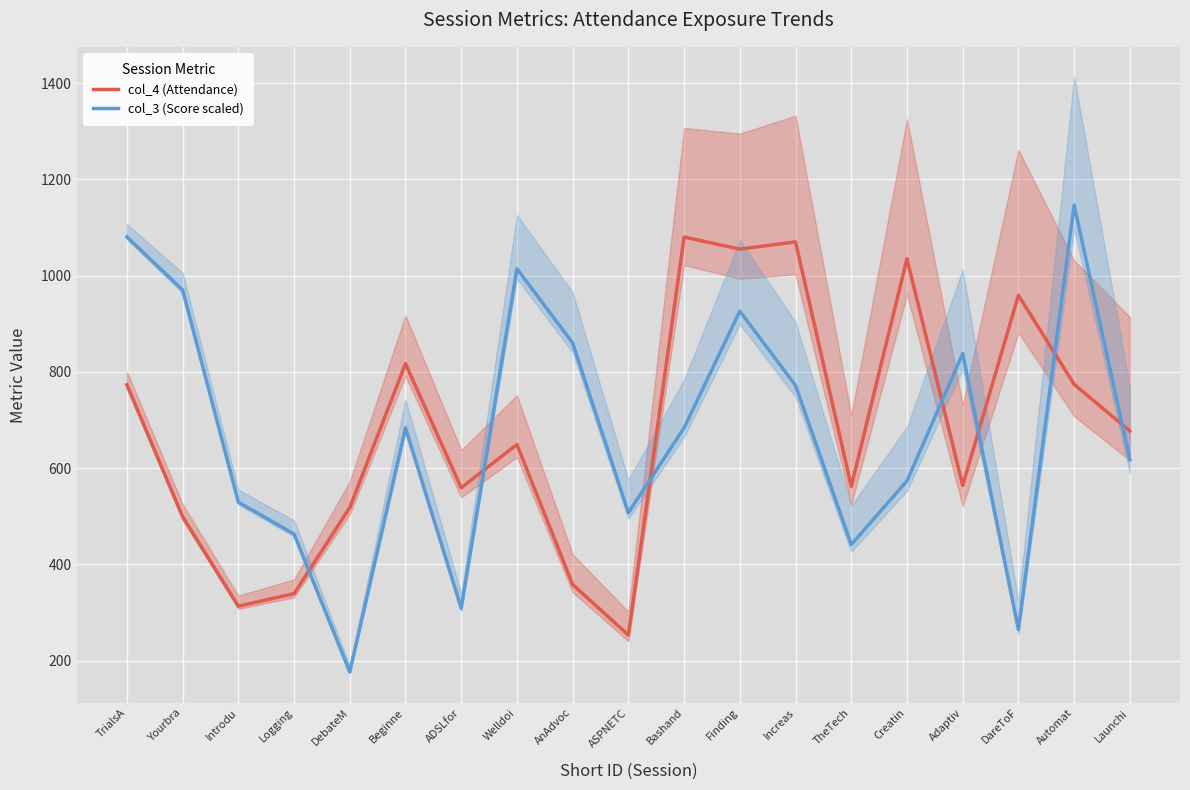

How many series are shown in this chart?

2